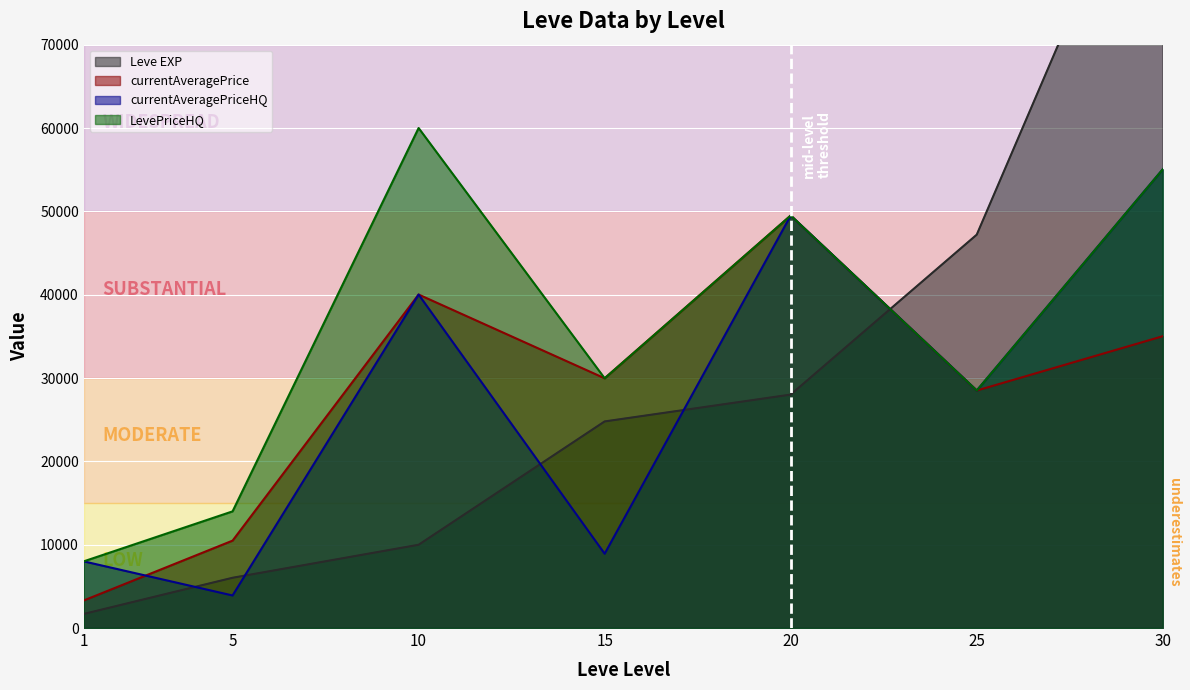

Where is LevePriceHQ nearest to the value 33999?

15